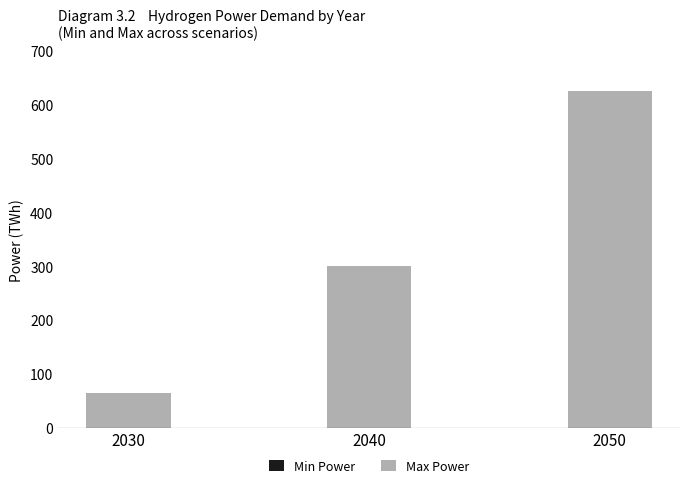

Reading left to right, extract all data points from this chart.

65	301	626